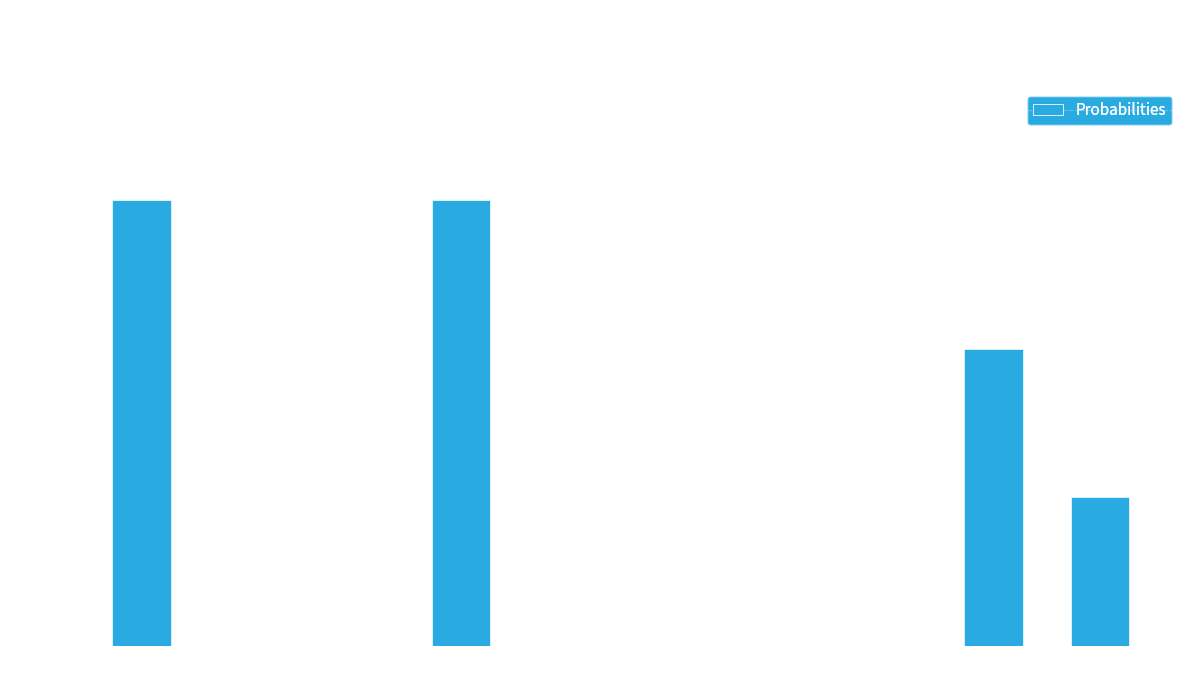

How many values are between 0 and 1?

10